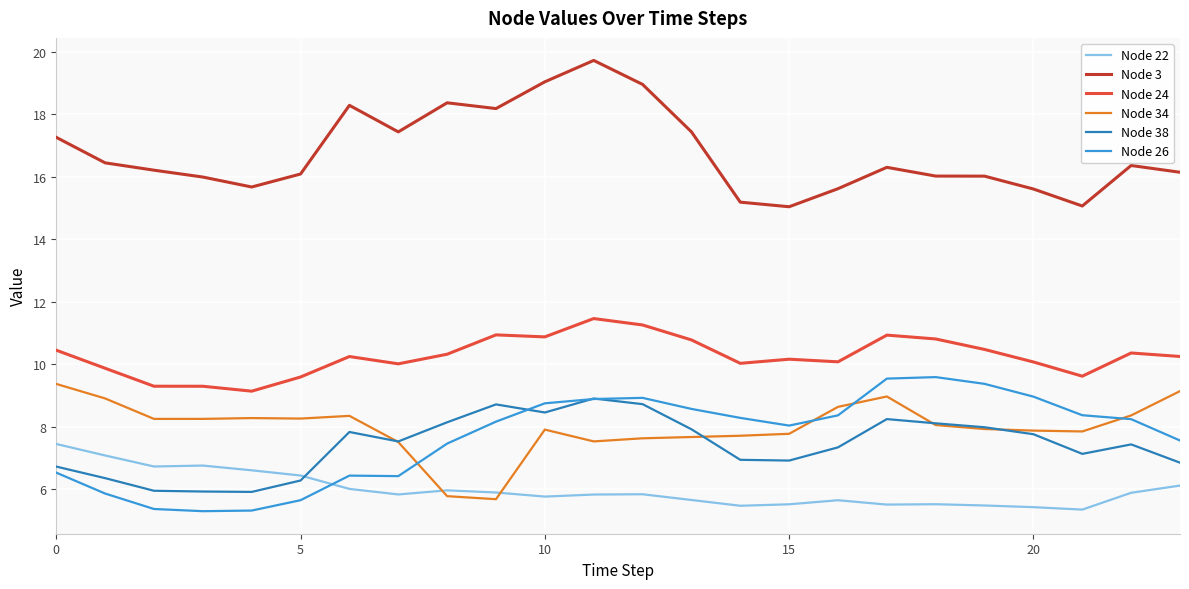

What is the maximum value for Node 24?

11.5